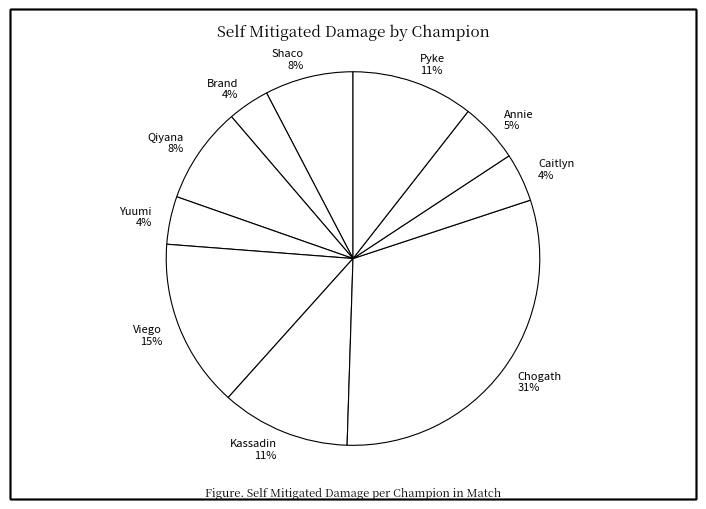

To the nearest percent, what portion does Brand represent?

4%